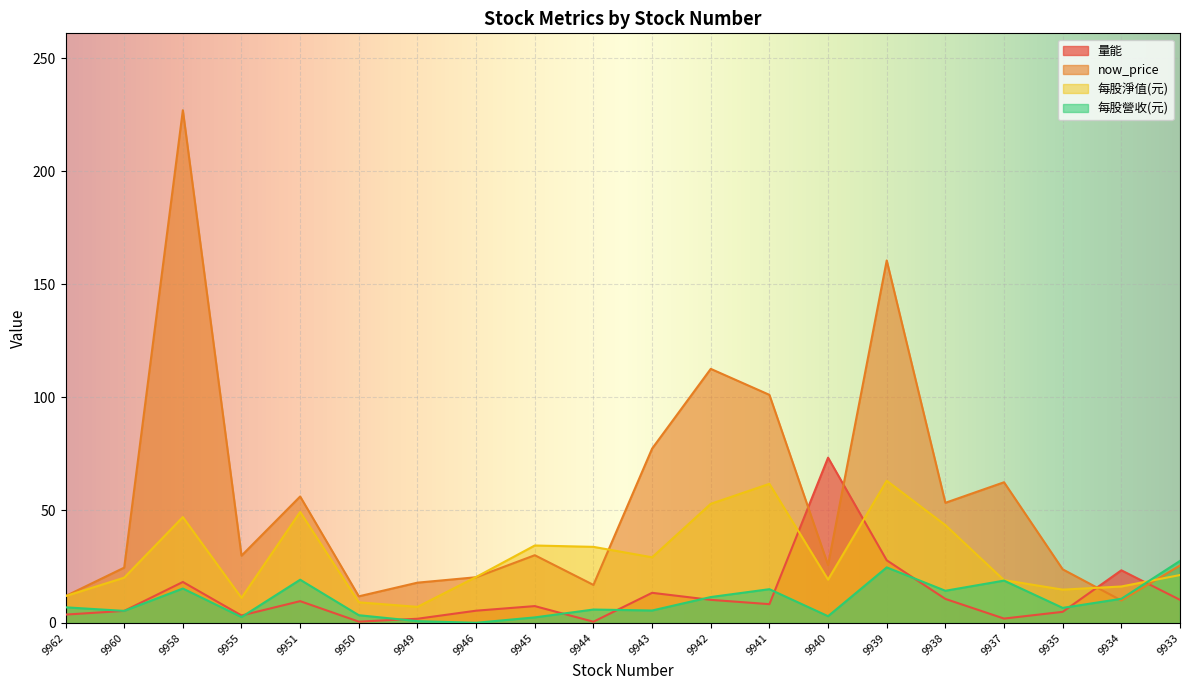

Is the value of 每股淨值(元) at 9955 greater than the value of 量能 at 9935?

Yes